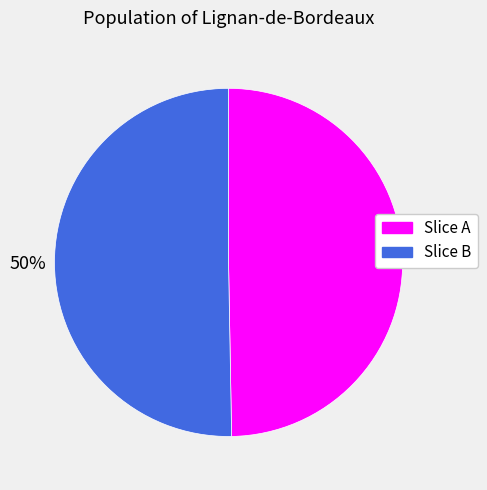

To the nearest percent, what is the average slice percentage?

50%